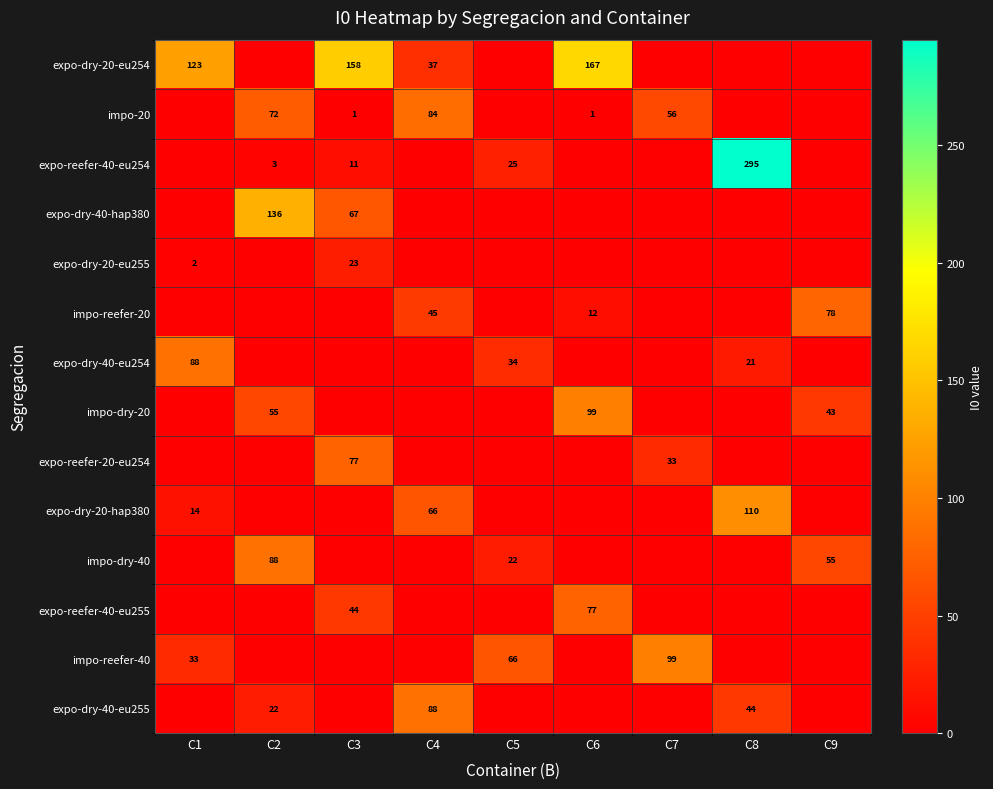

What is the difference between the highest and lowest values at C8?

295